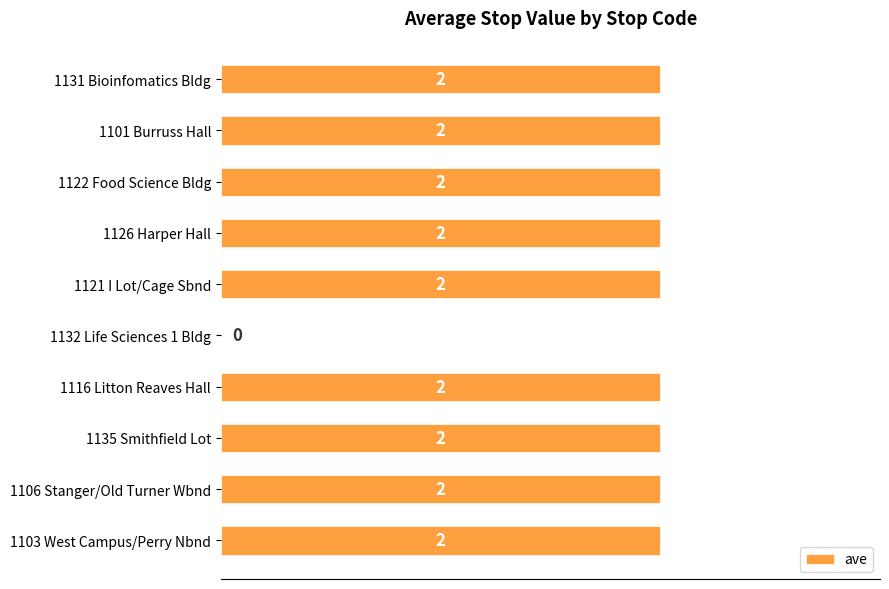

What is the sum of all values?

18